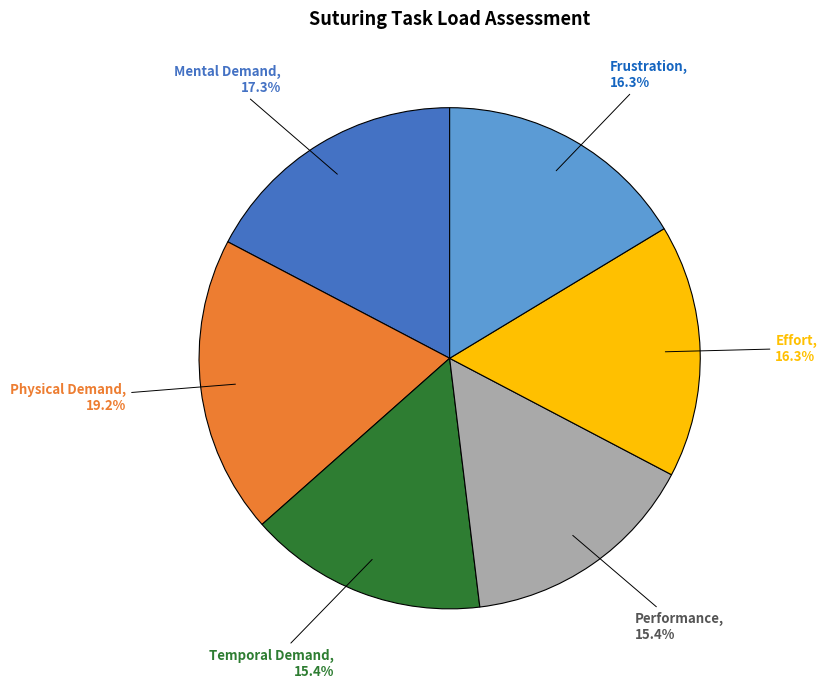

Is there any slice that represents more than half of the pie?

No